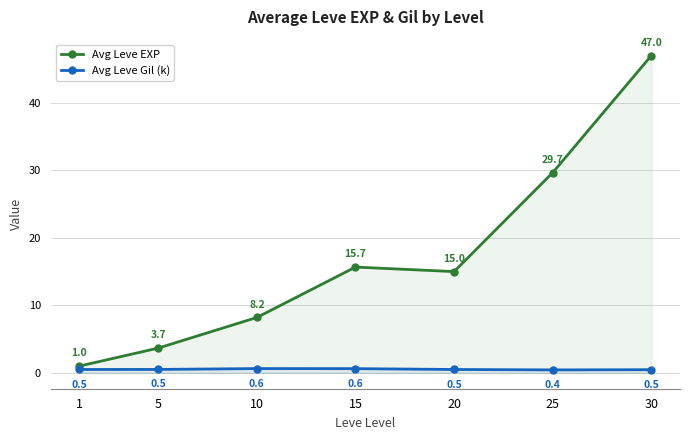

Is the value of Avg Leve Gil (k) at 30 greater than the value of Avg Leve EXP at 1?

No